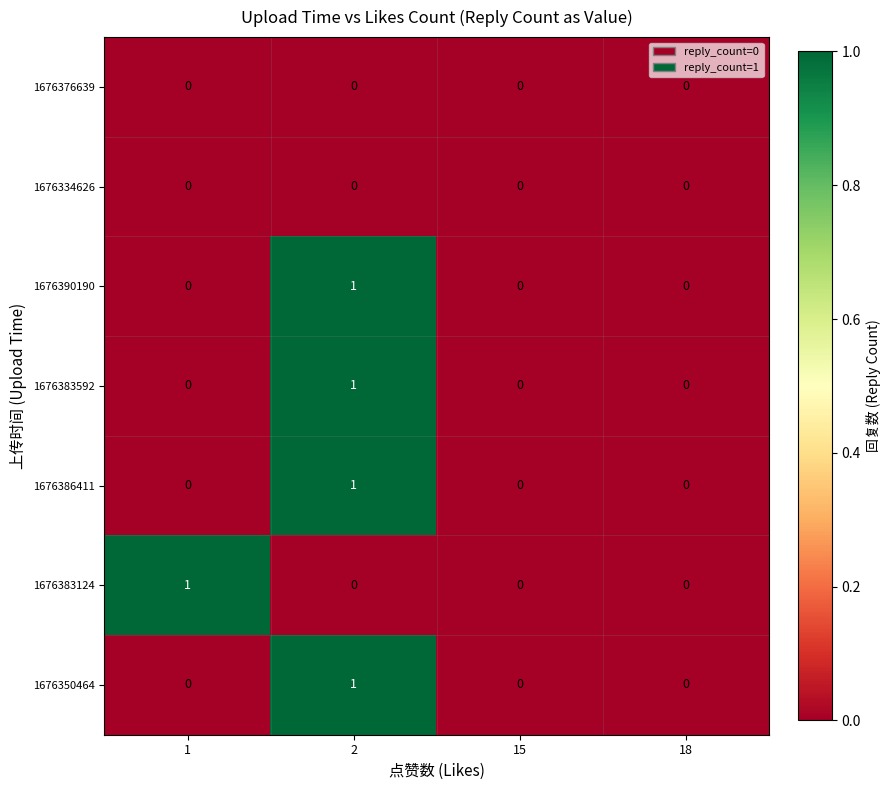

Between 1 and 15, which series saw the biggest shift?

1676383124